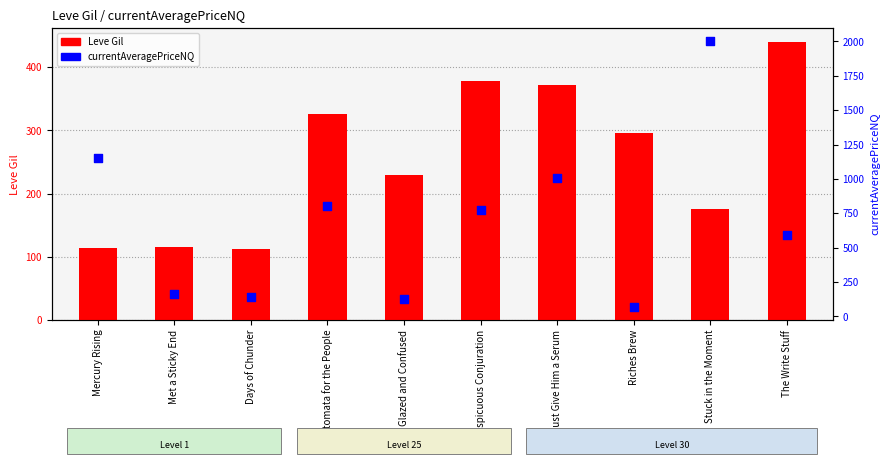

Is the value of Leve Gil at The Write Stuff greater than the value of currentAveragePriceNQ at Glazed and Confused?

Yes